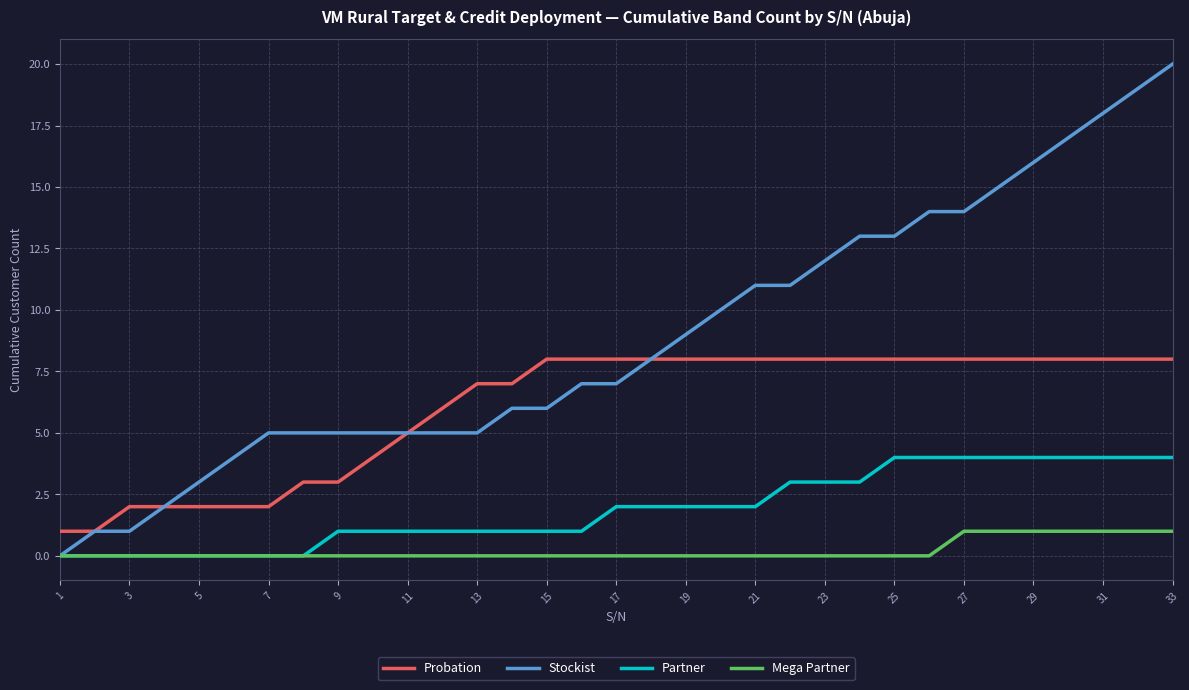

Which series has the largest total across all categories?

Stockist